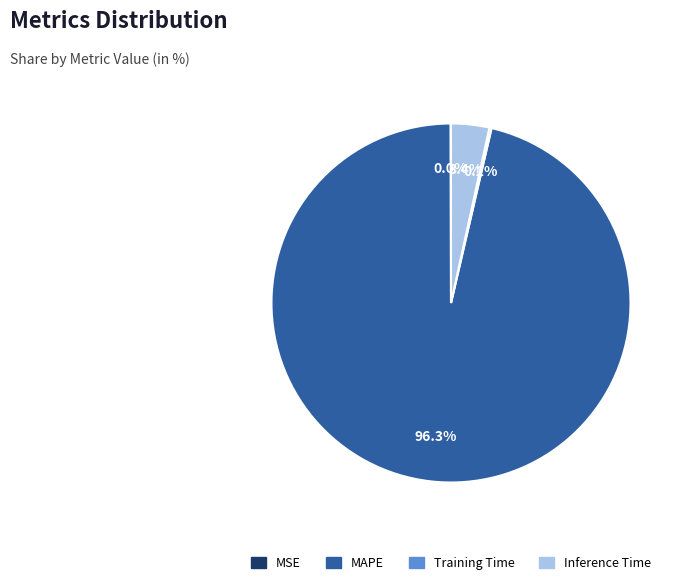

Which category has the biggest portion of the pie?

MAPE